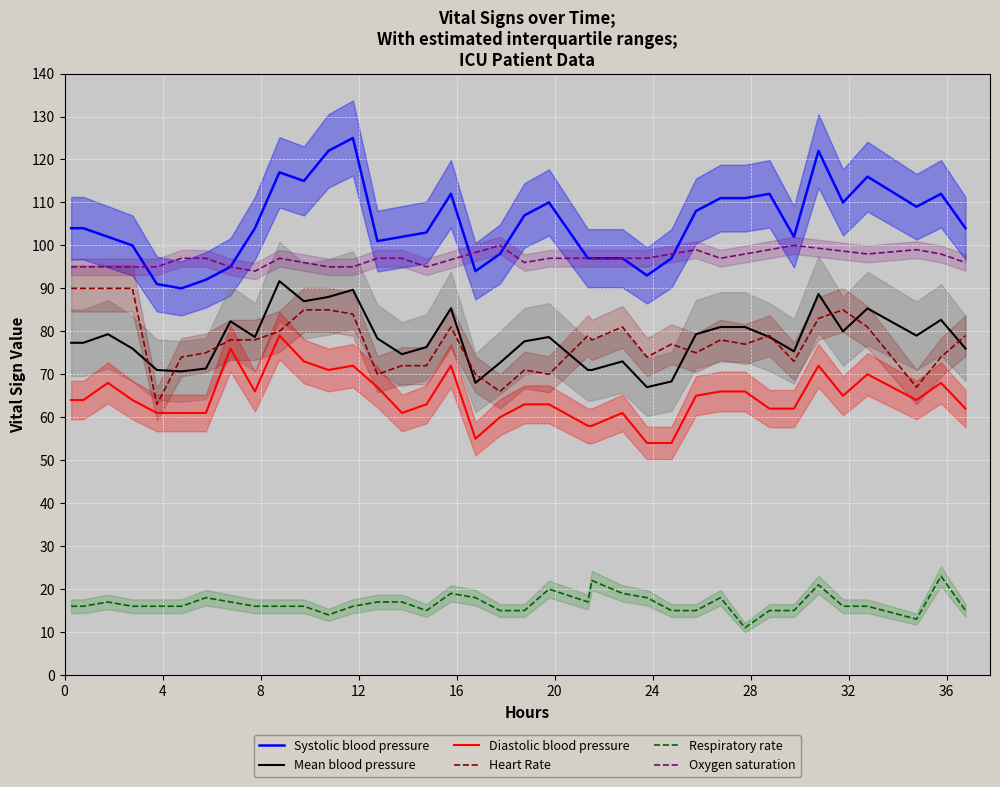

True or false: Mean blood pressure and Diastolic blood pressure cross at least once.

False